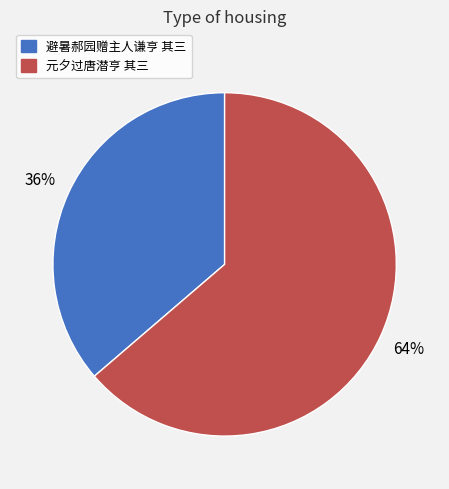

How many slices are in this pie chart?

2